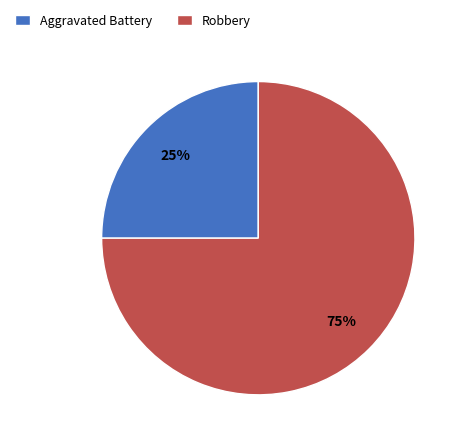

Count the number of slices in the pie.

2